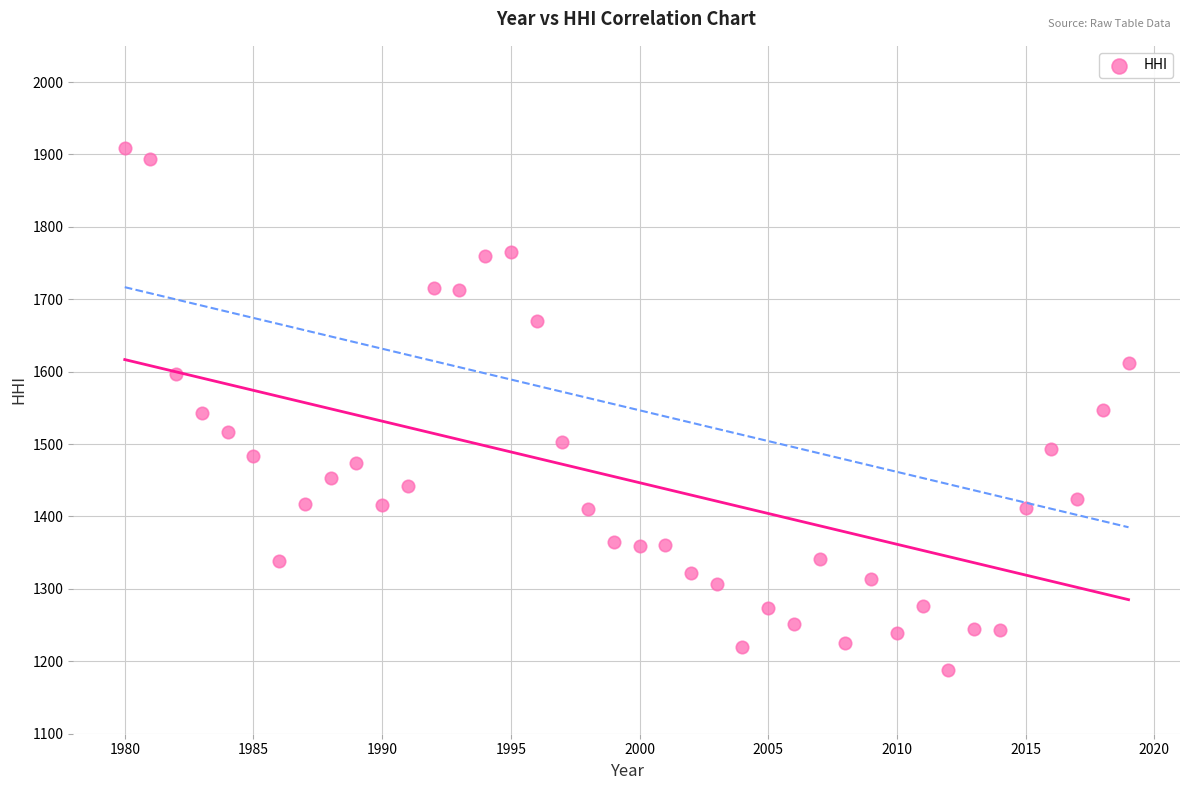

What is the range of Y values (max minus min)?

720.7